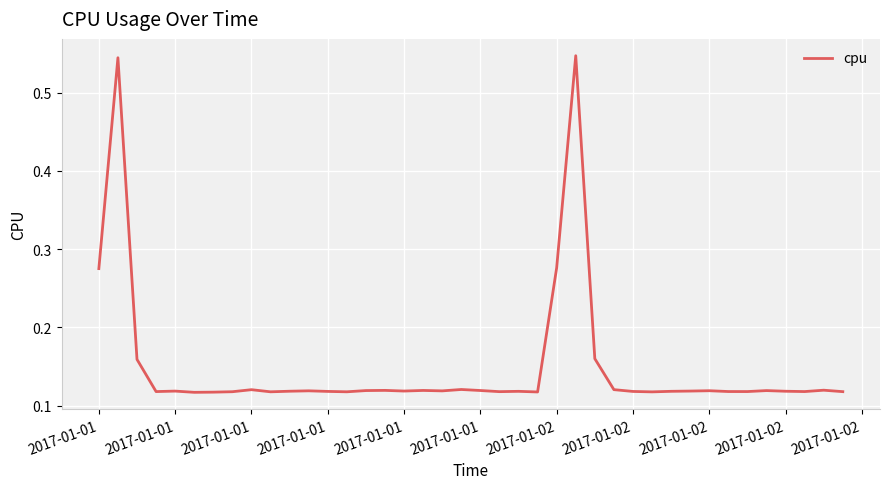

Is this an area chart (filled region under the line)?

No